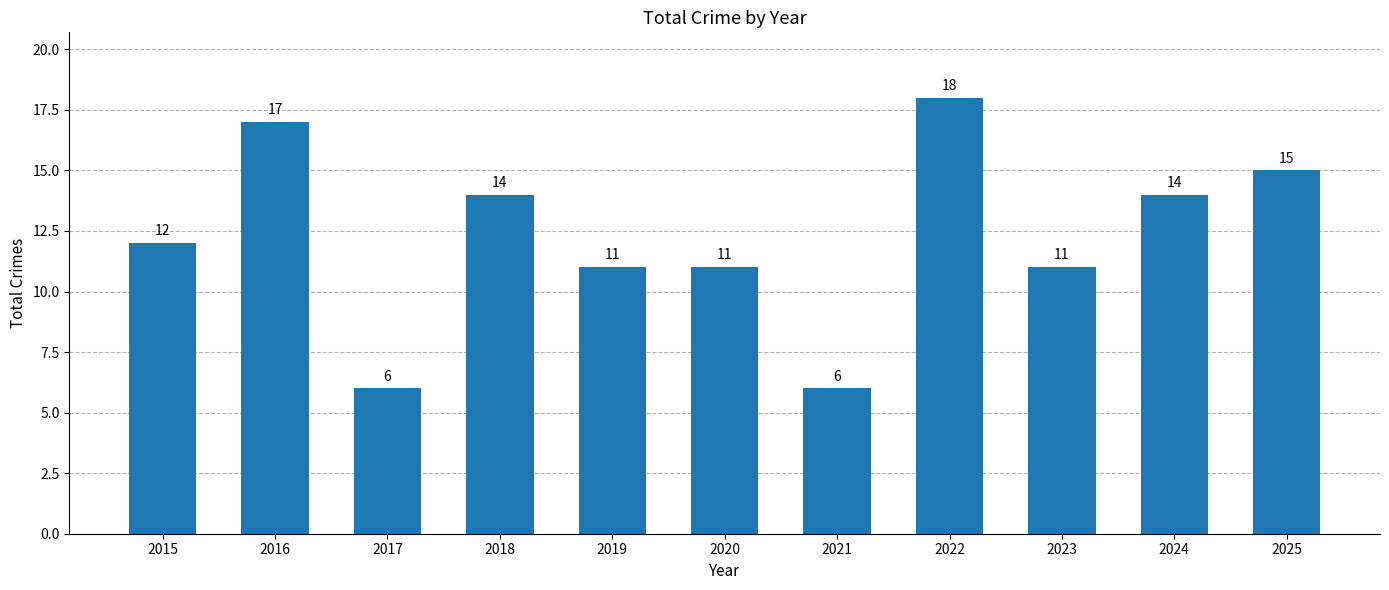

What is the sum of the values at 2017 and 2020?

17